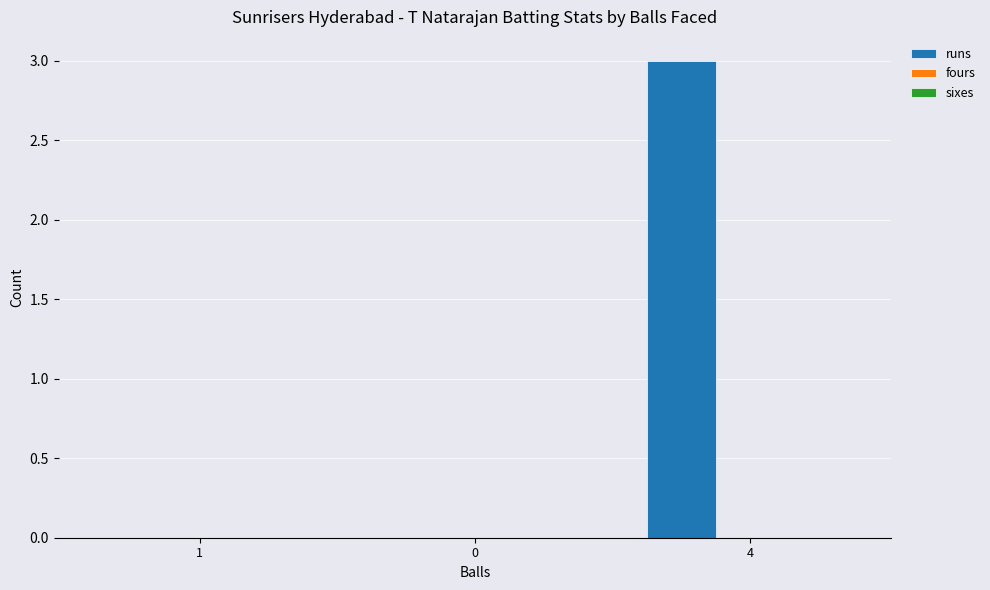

What is the change in value from 1 to 4?

+3